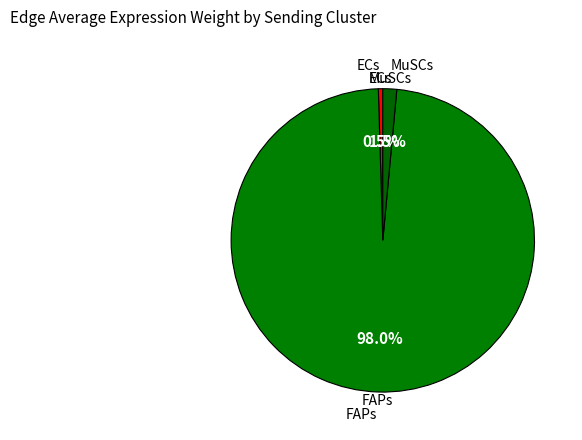

How much of the chart is everything except MuSCs?

98.5%